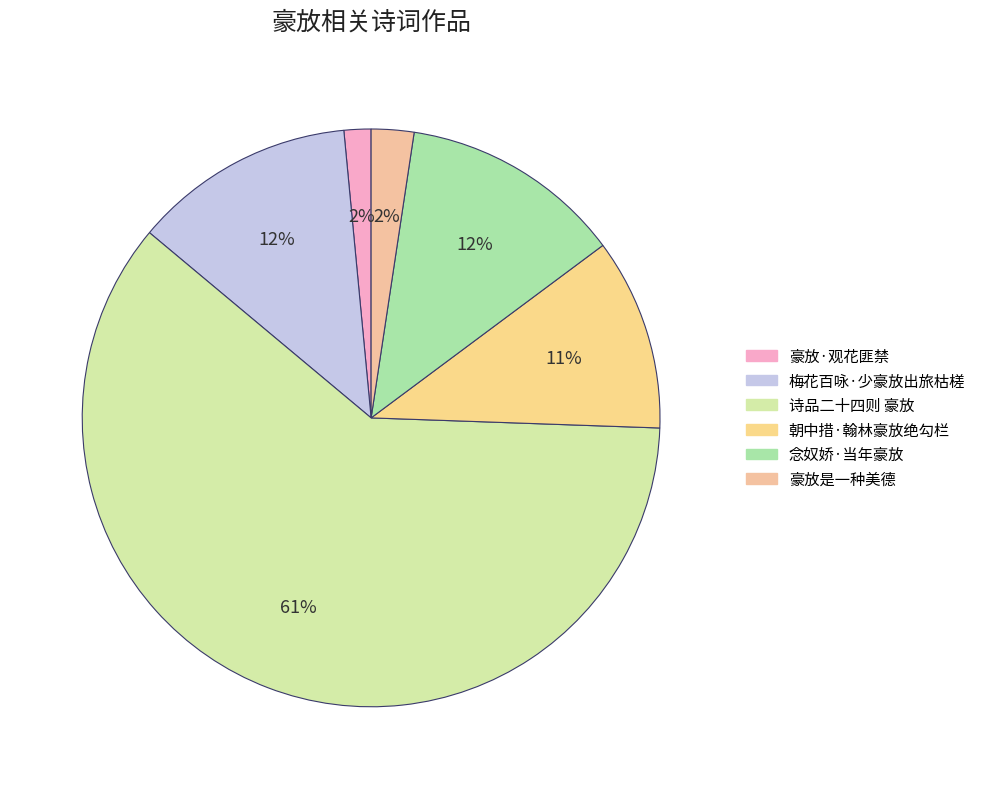

How many slices are in this pie chart?

6